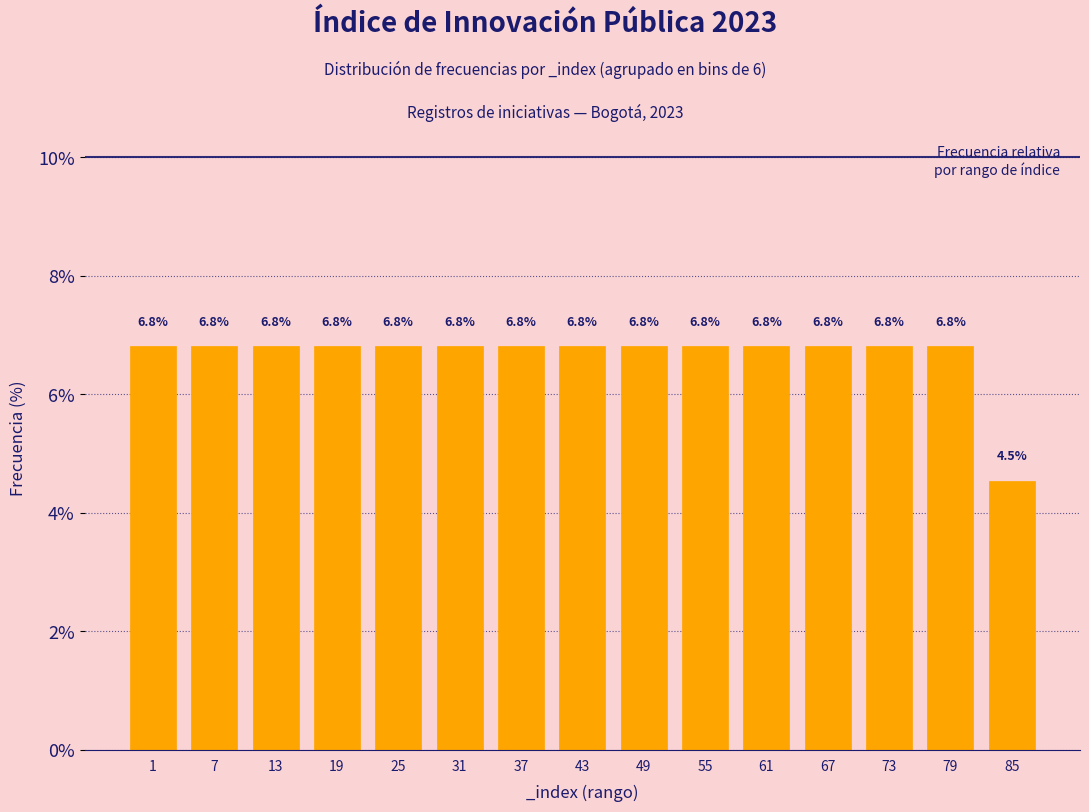

Reading right to left, transcribe all the data shown in this chart.

4.5	6.8	6.8	6.8	6.8	6.8	6.8	6.8	6.8	6.8	6.8	6.8	6.8	6.8	6.8